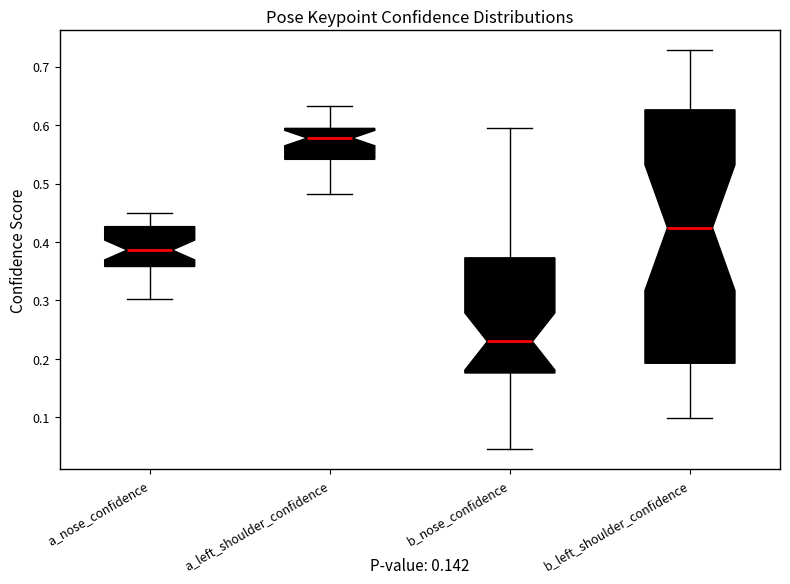

Where does the lower whisker of the box for b_left_shoulder_confidence end on the y-axis? The values are not printed on the chart, so give them approximately, as read against the axis.

0.10